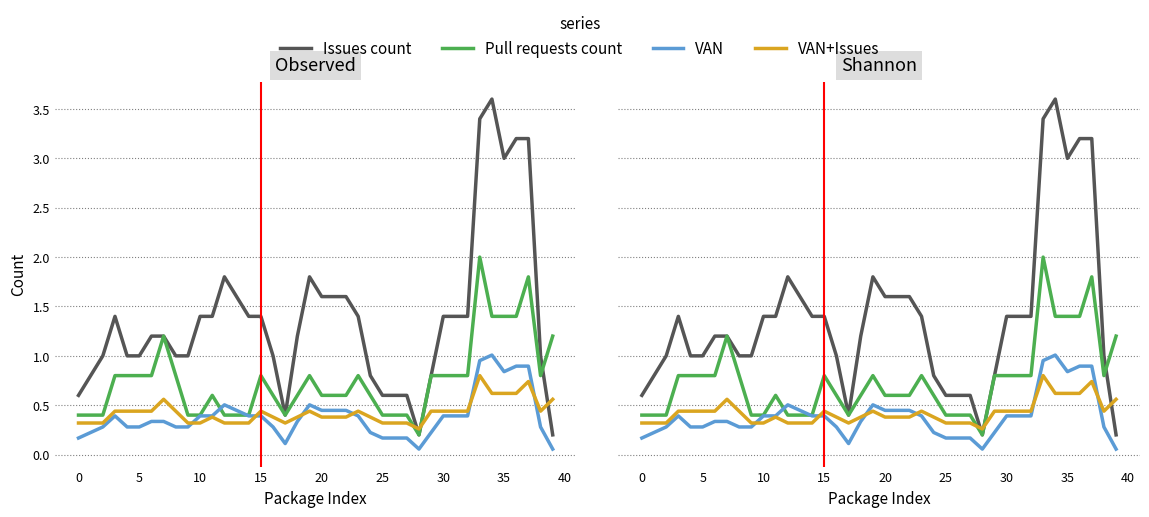

What is the label of the 31st point from the left?

30